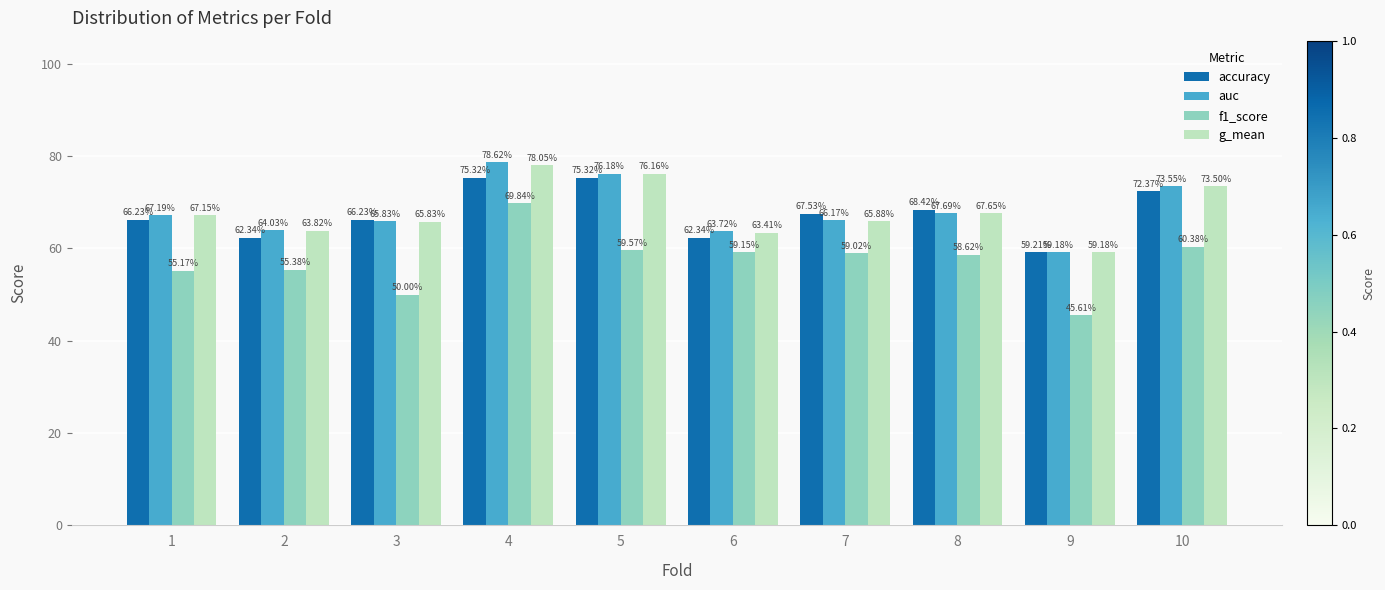

What is the value of the auc bar at the 8th from the left?

0.7